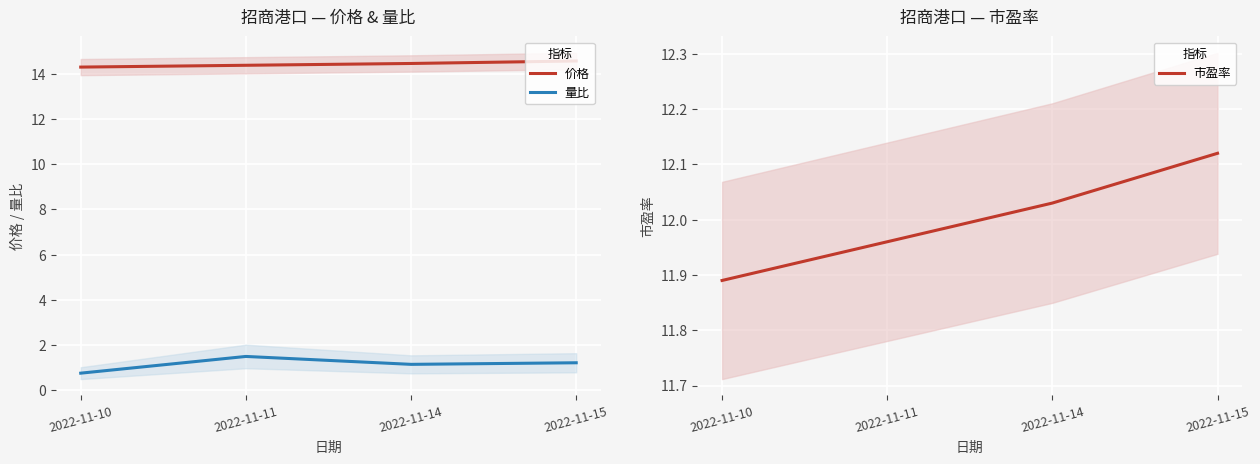

The 市盈率 series shows 12.1 at 2022-11-15. True or false?

True